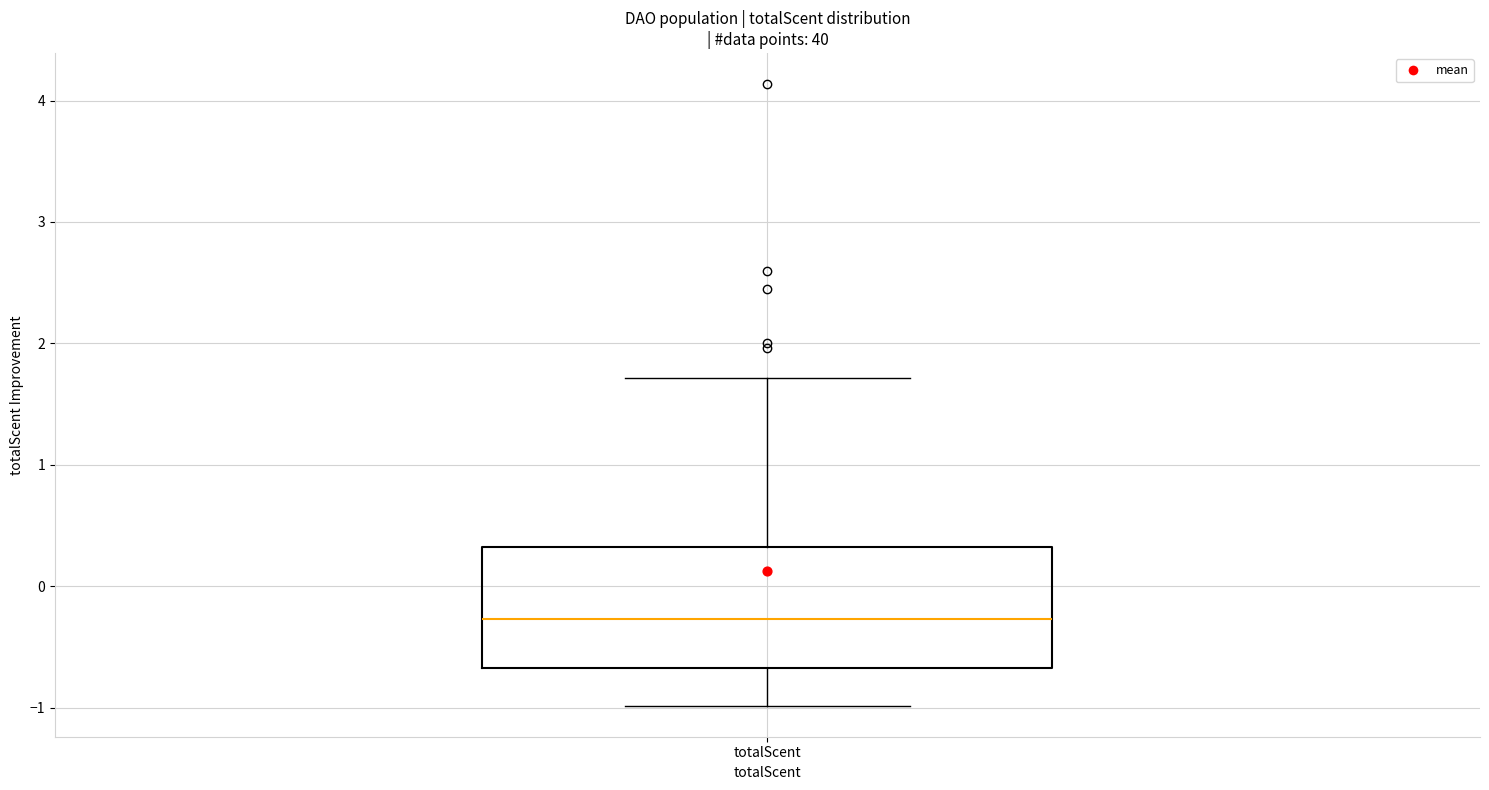

Read this box plot against the y-axis: the position of the median line, the range covered by the box, and the ends of both whiskers. The values are not printed on the chart, so give them approximately, as read against the axis.

median -0.3, box -0.7 to 0.3, whiskers -1.0 to 1.7